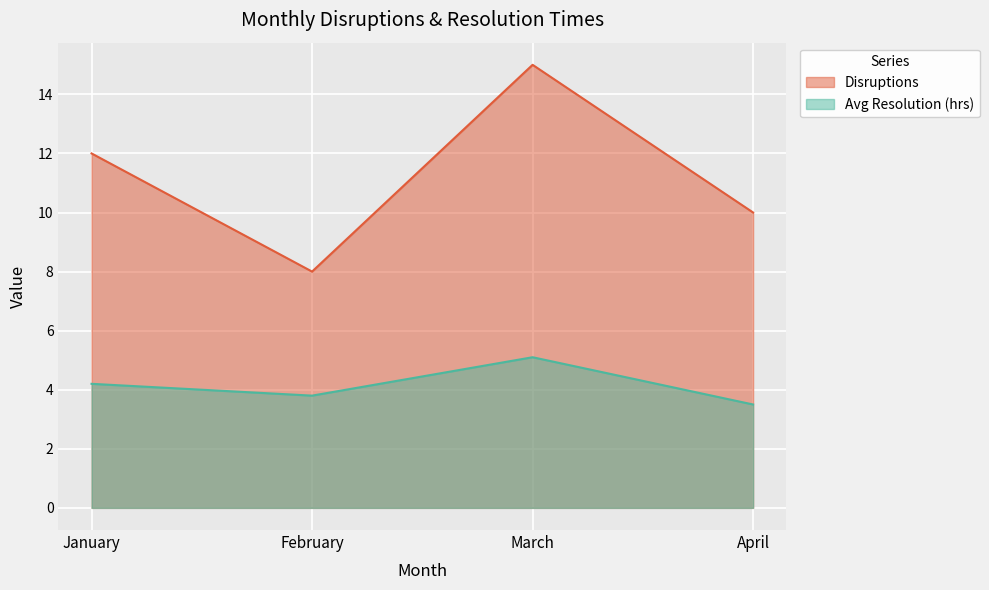

Where is Disruptions nearest to the value 11?

January